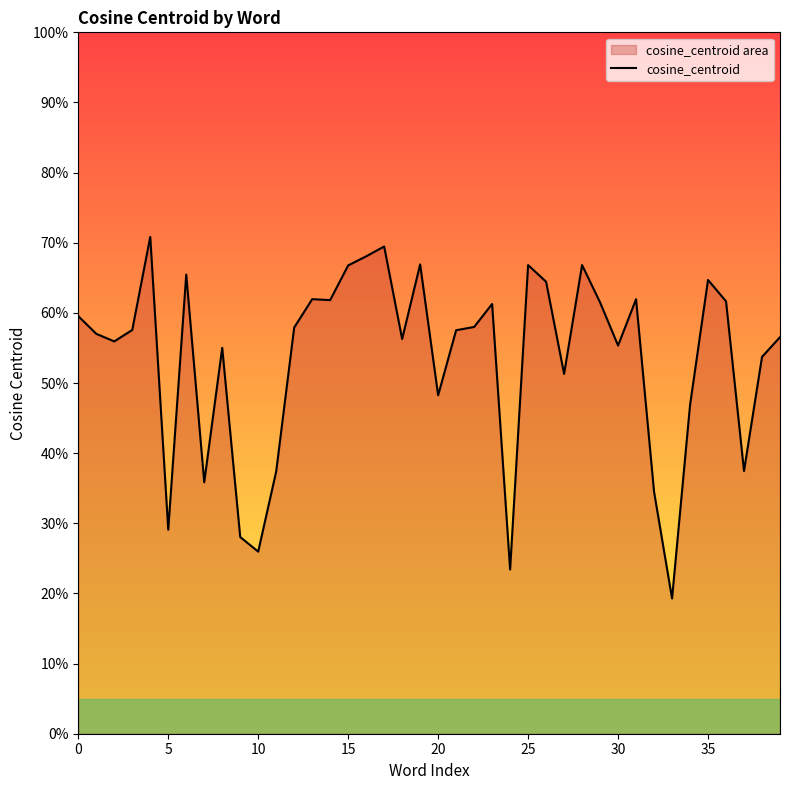

What is the change in value from 21 to 28?

+0.1